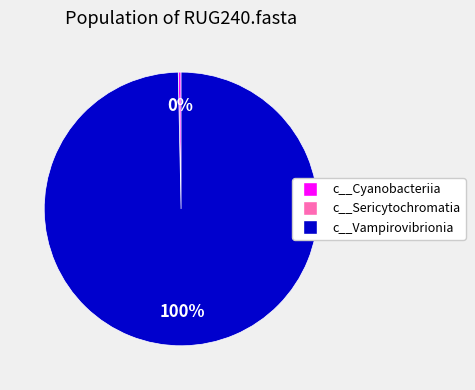

What is the majority slice?

c__Vampirovibrionia